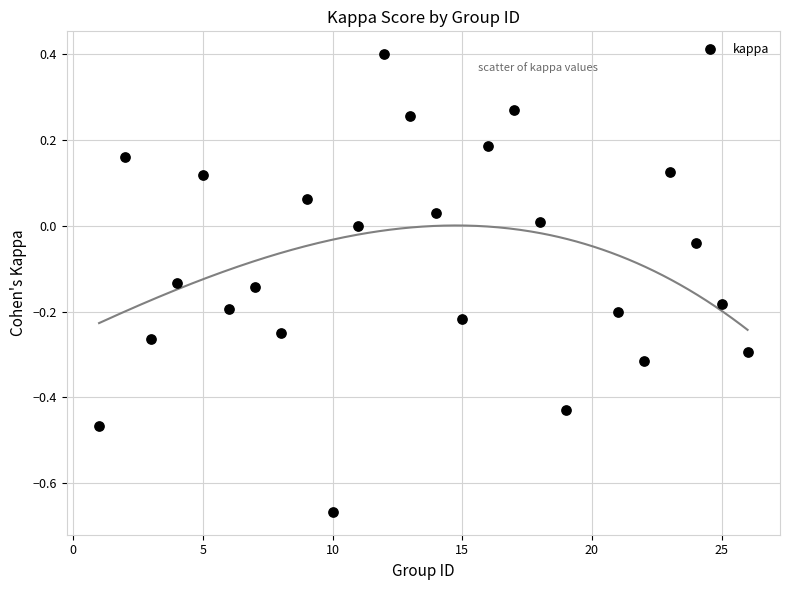

What is the range of Y values (max minus min)?

1.1